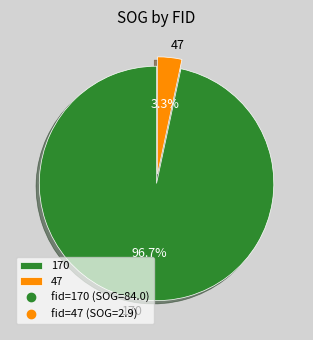

Rank the categories by value from lowest to highest.

47, 170